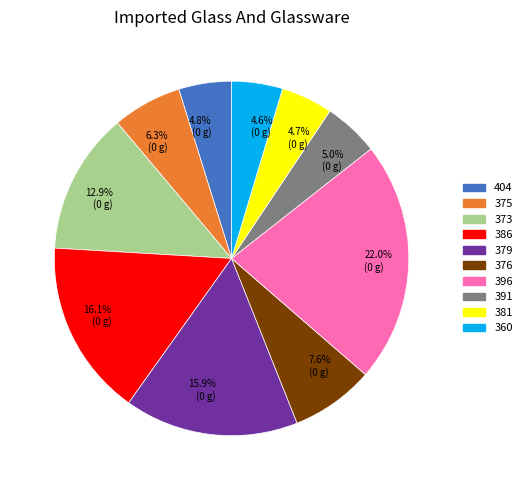

To the nearest percent, what percentage of the pie is 386?

16%